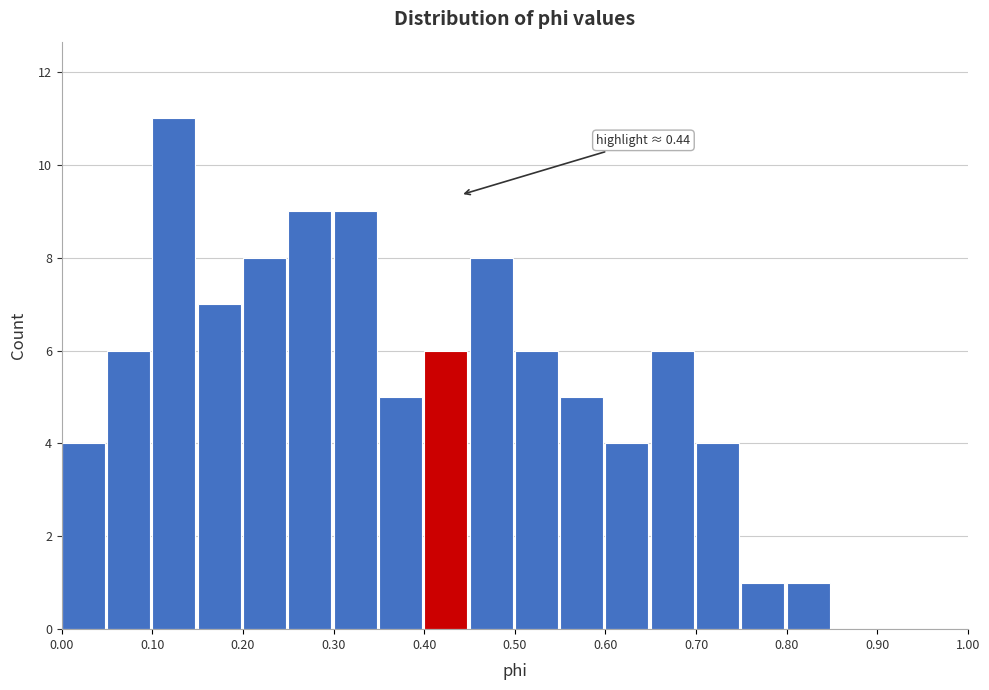

Over which range of the x-axis is the bar tallest?

0.10 to 0.15